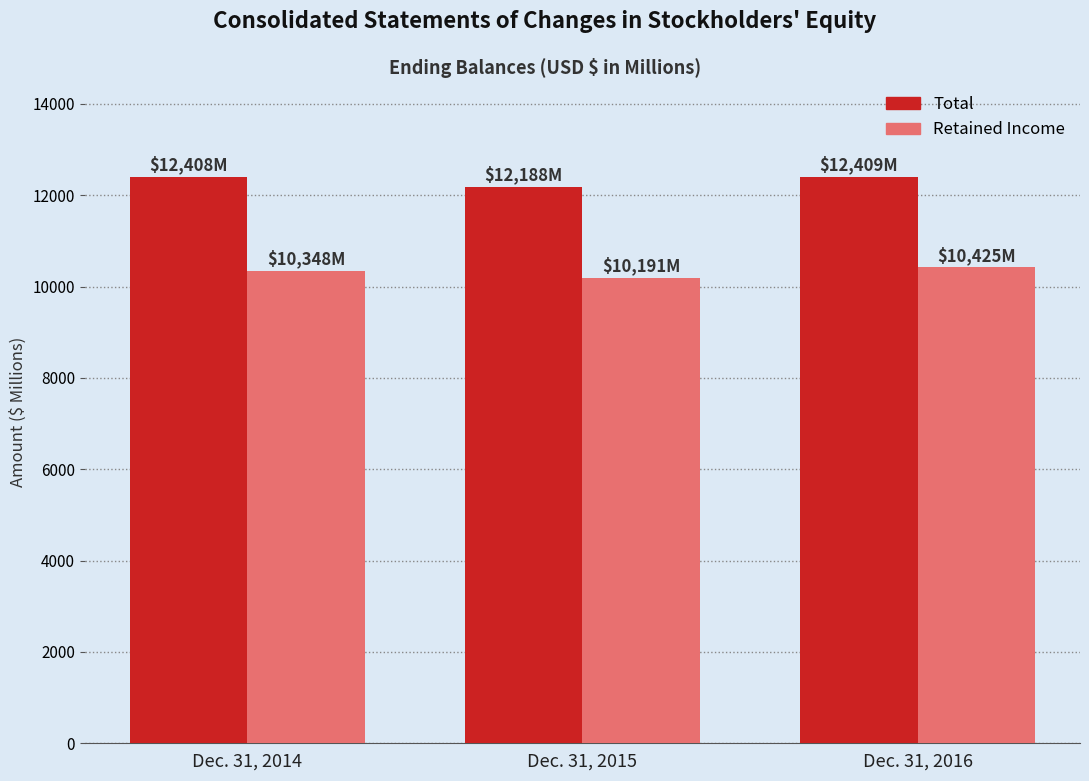

What is the total value across all series at Dec. 31, 2016?

22834